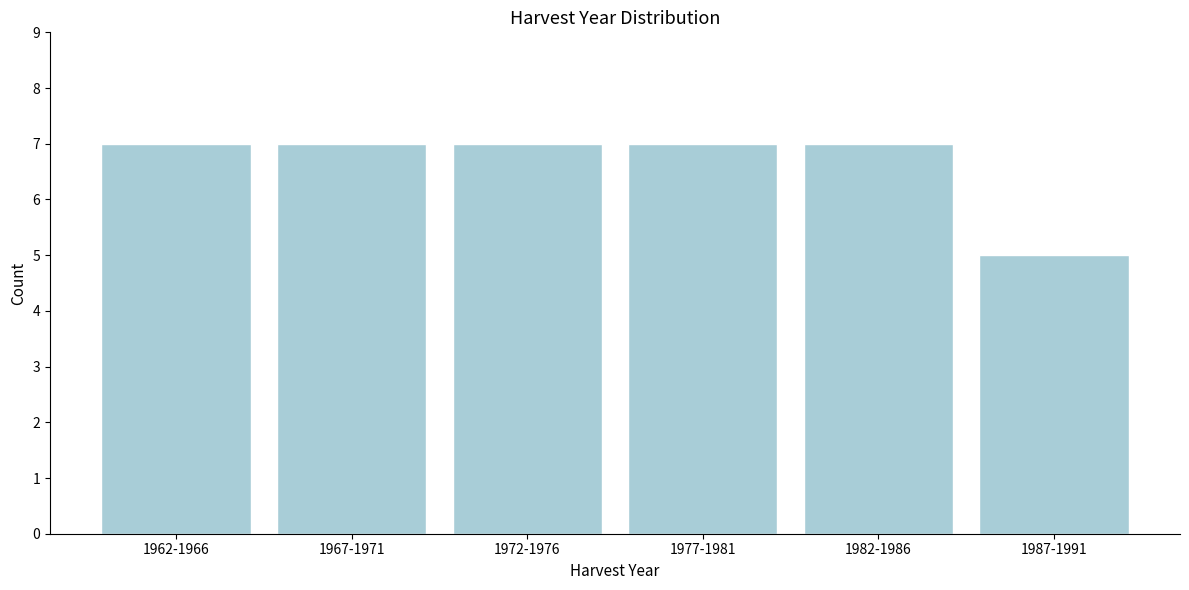

Reading right to left, list all the values displayed in this chart.

1987-1991=5	1982-1986=7	1977-1981=7	1972-1976=7	1967-1971=7	1962-1966=7